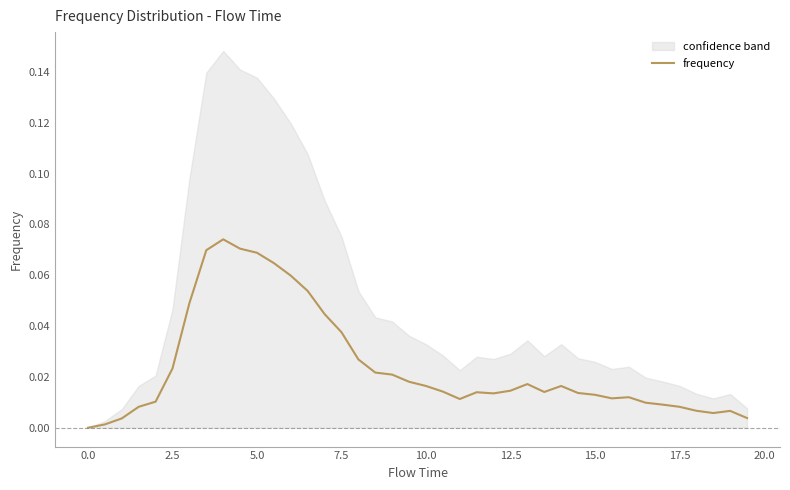

True or false: the data shows 0.0 at 17.5.

False